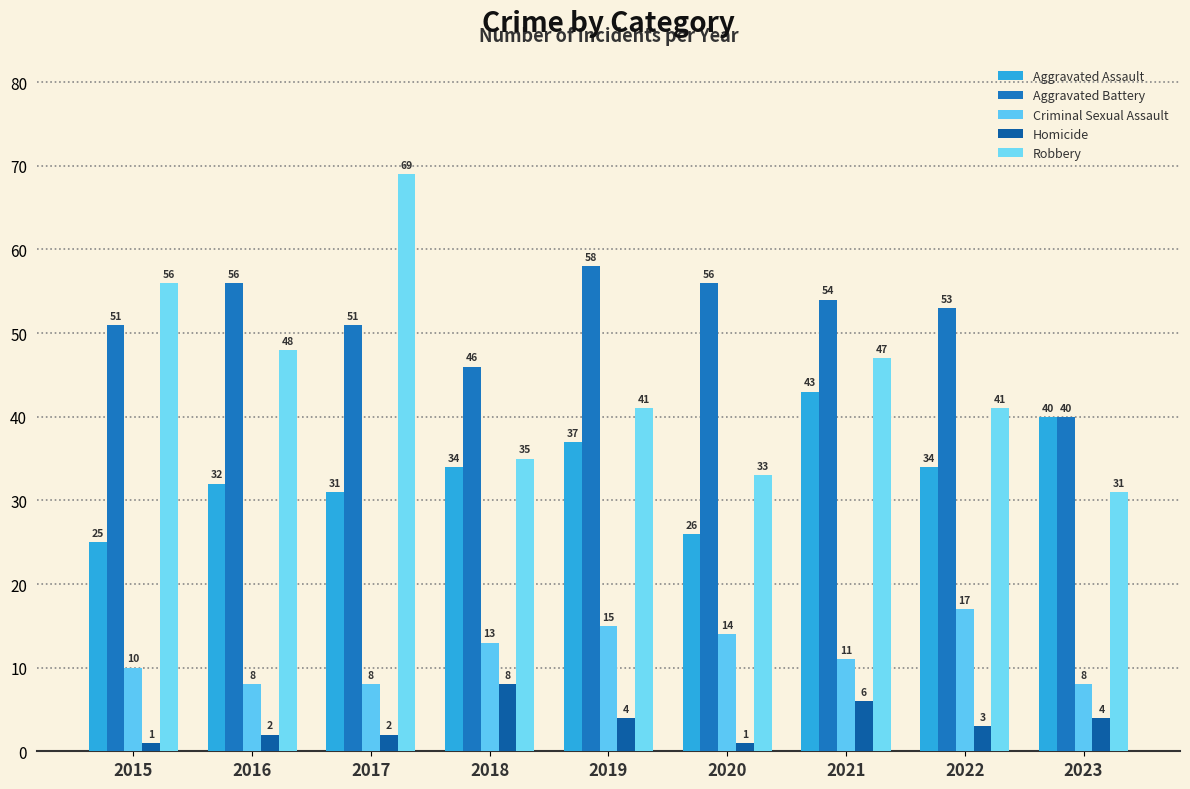

What is the difference between the Aggravated Assault values at 2016 and 2015?

7